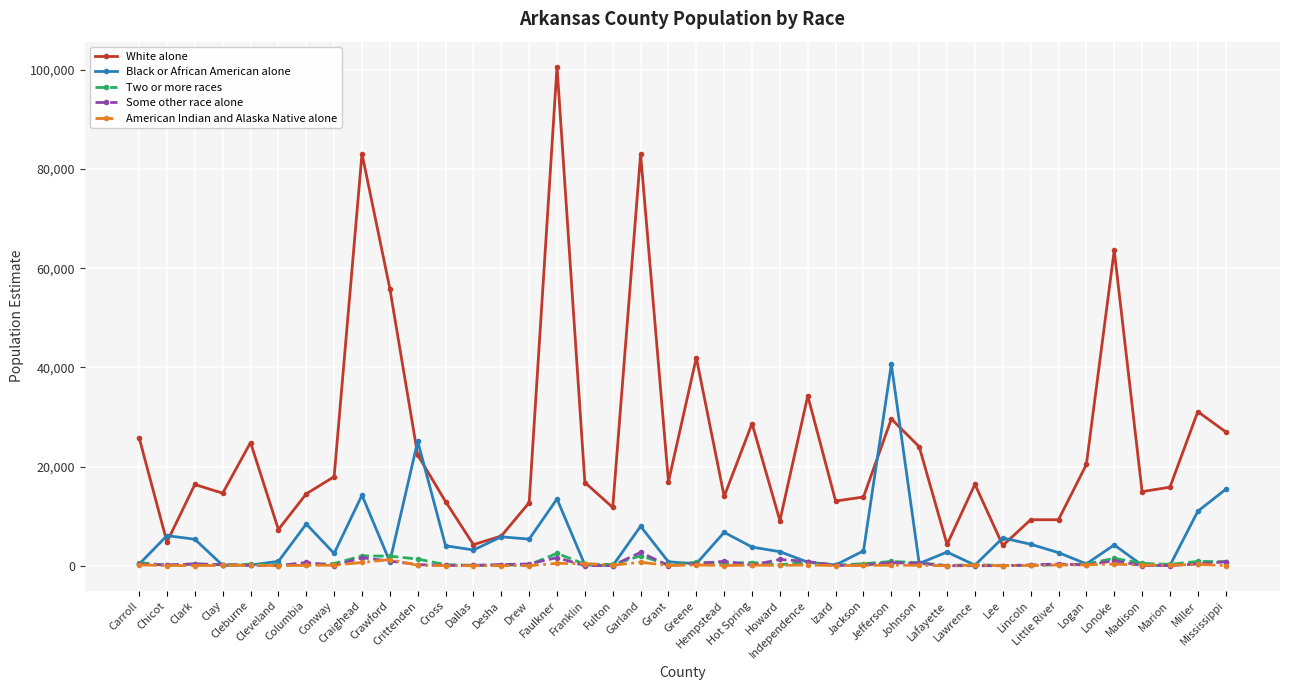

True or false: Two or more races and White alone intersect in this chart.

False